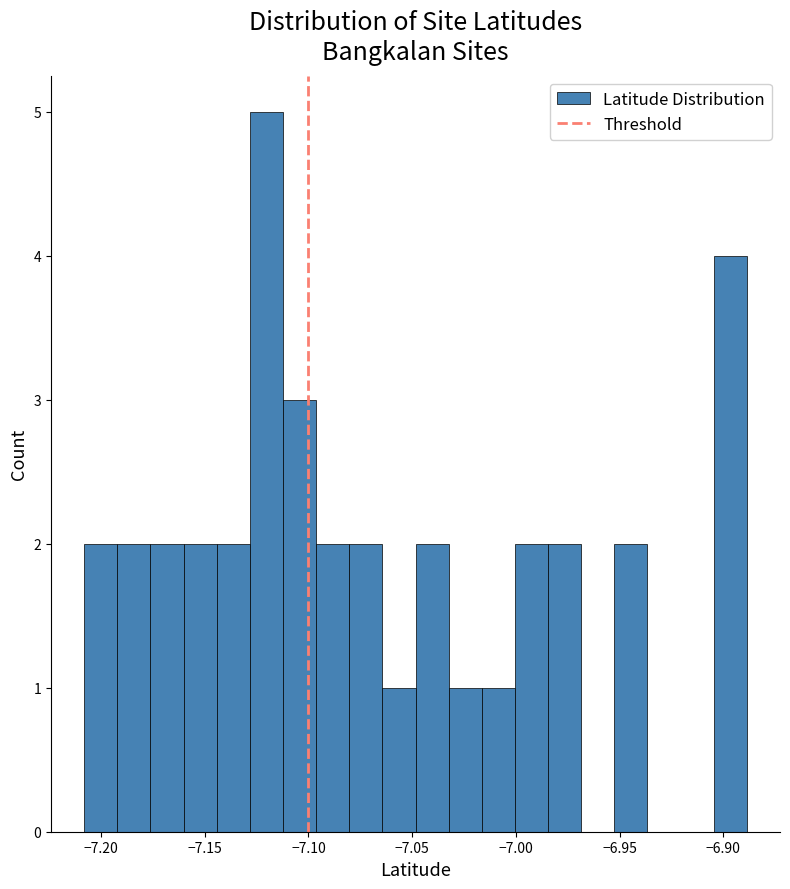

Around what value on the x-axis is the tallest bar? Give the approximate position of its centre, as read against the axis.

-7.120